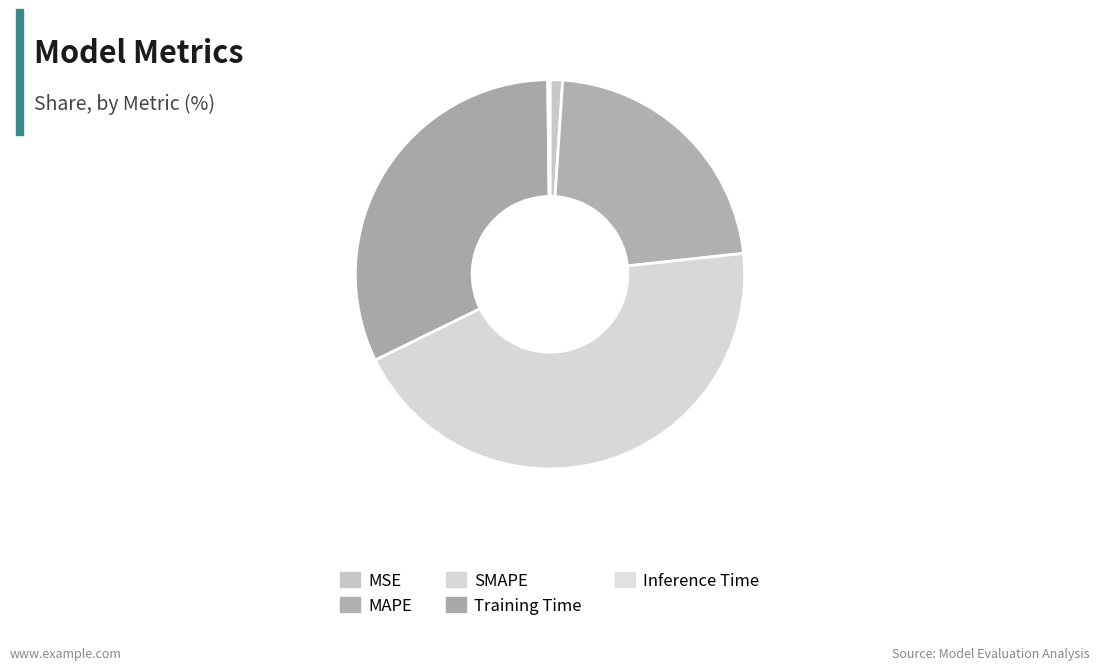

How many segments does this pie chart have?

5